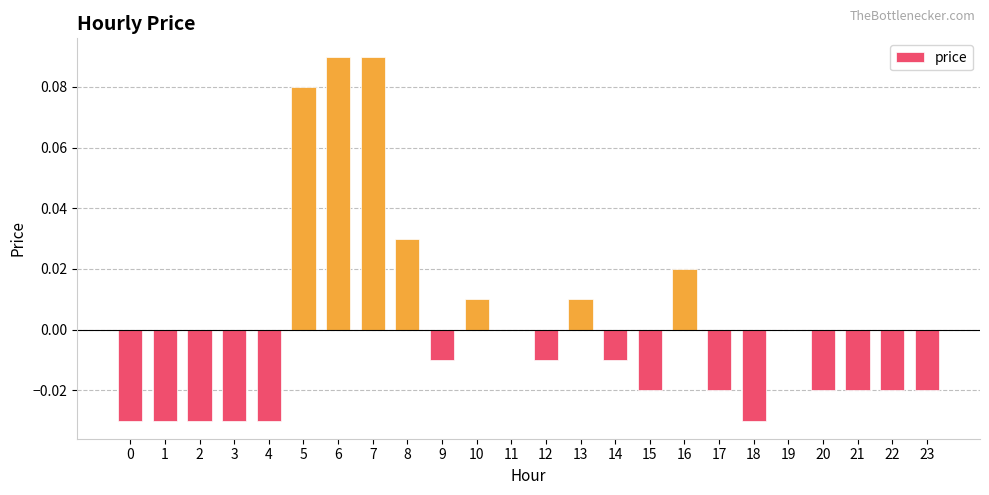

Between 6 and 1, which is larger?

6